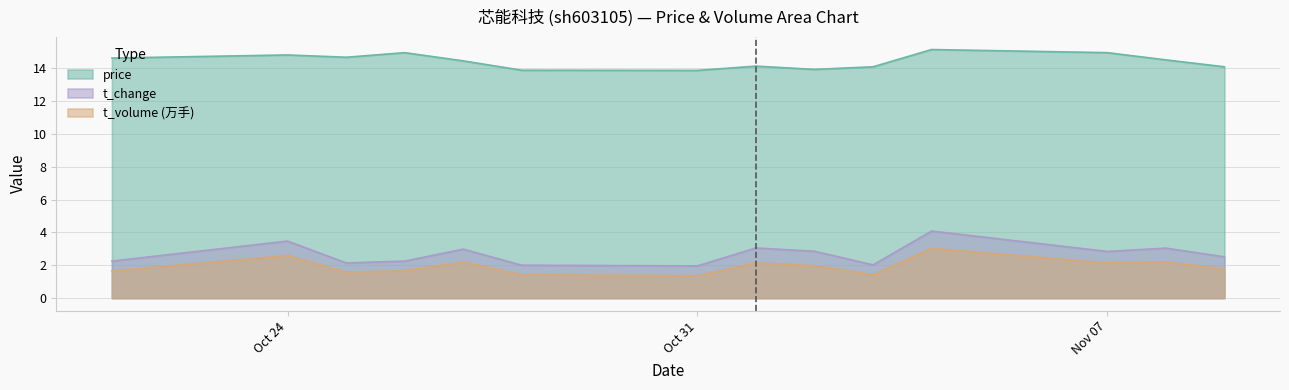

What is the sum of all price values?

201.9